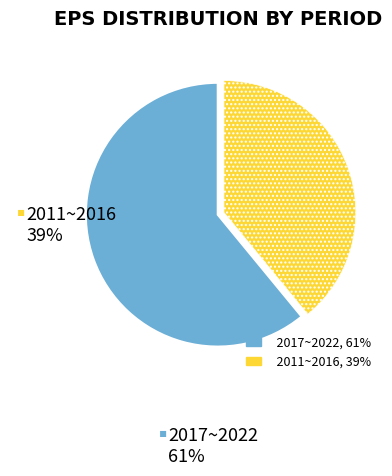

Which category has the smallest portion of the pie?

2011~2016